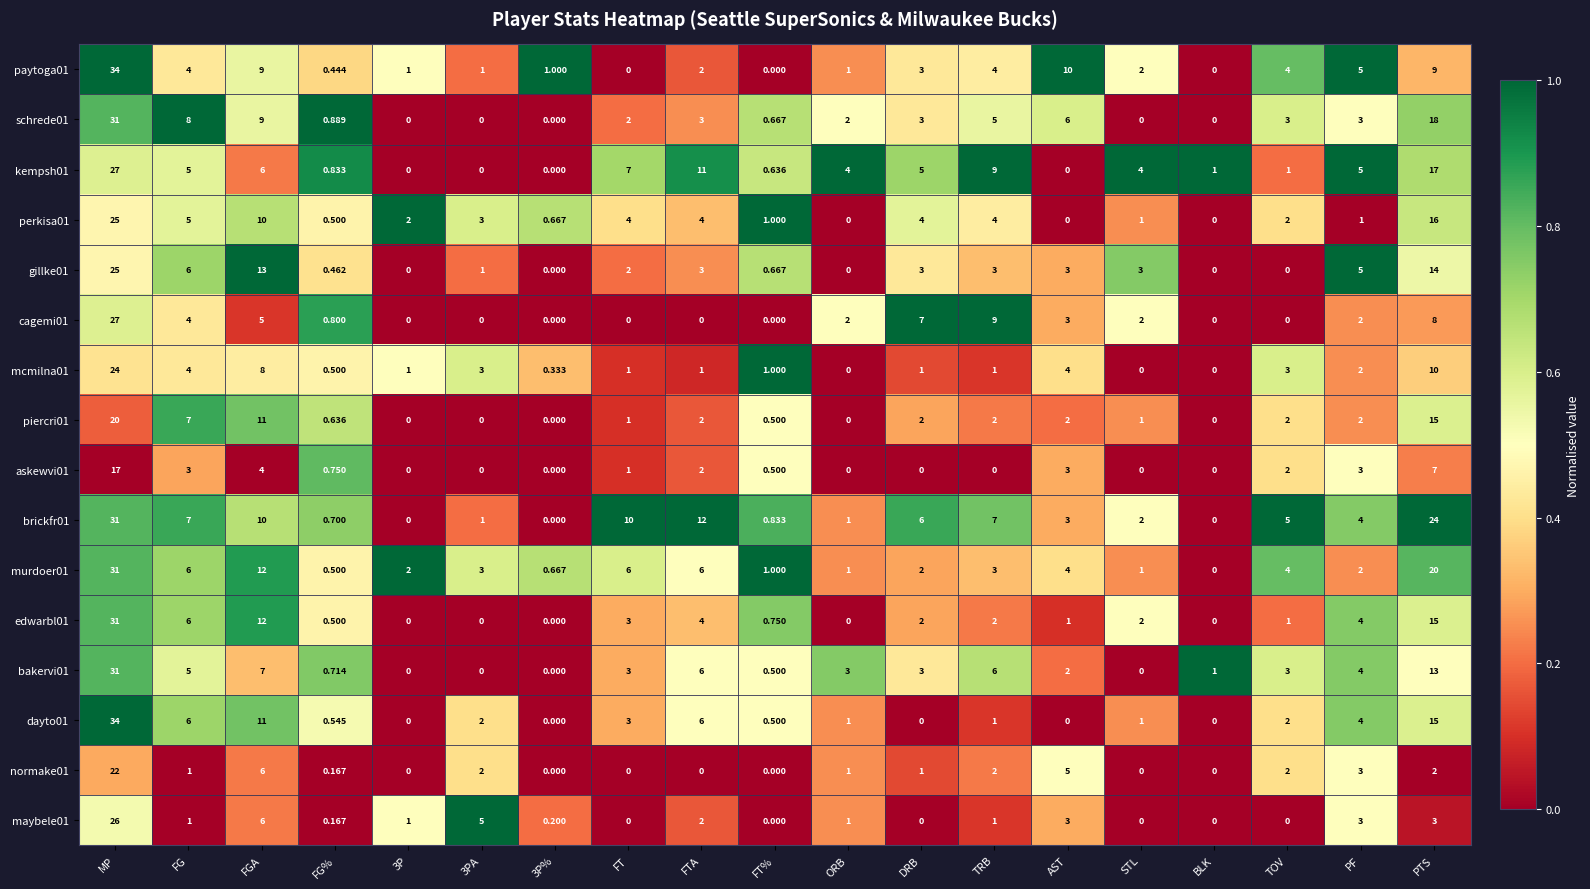

How many data points in schrede01 are less than 3?

9